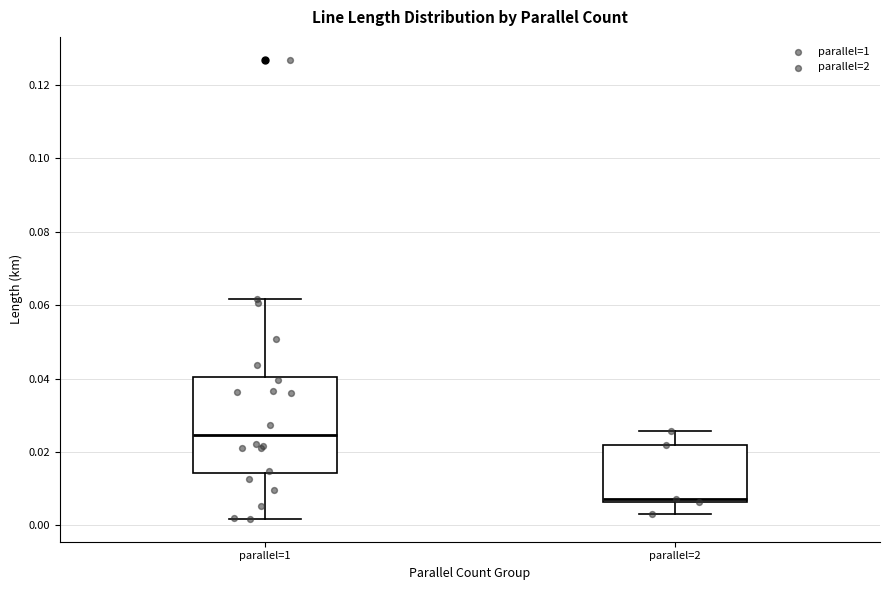

Comparing the boxes themselves (not the whiskers), which one is the tallest?

parallel=1